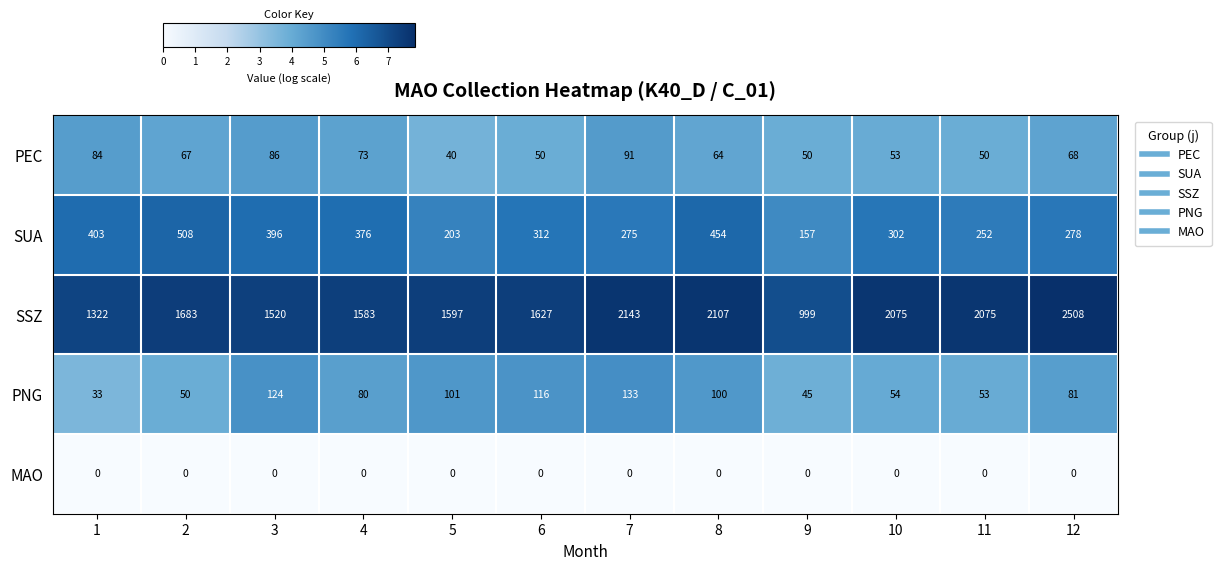

What is the sum of all SSZ values?

21239